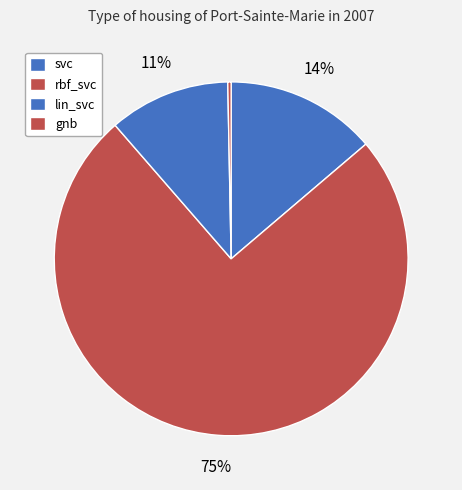

To the nearest percent, what is the difference between the largest and smallest slice percentages?

75%